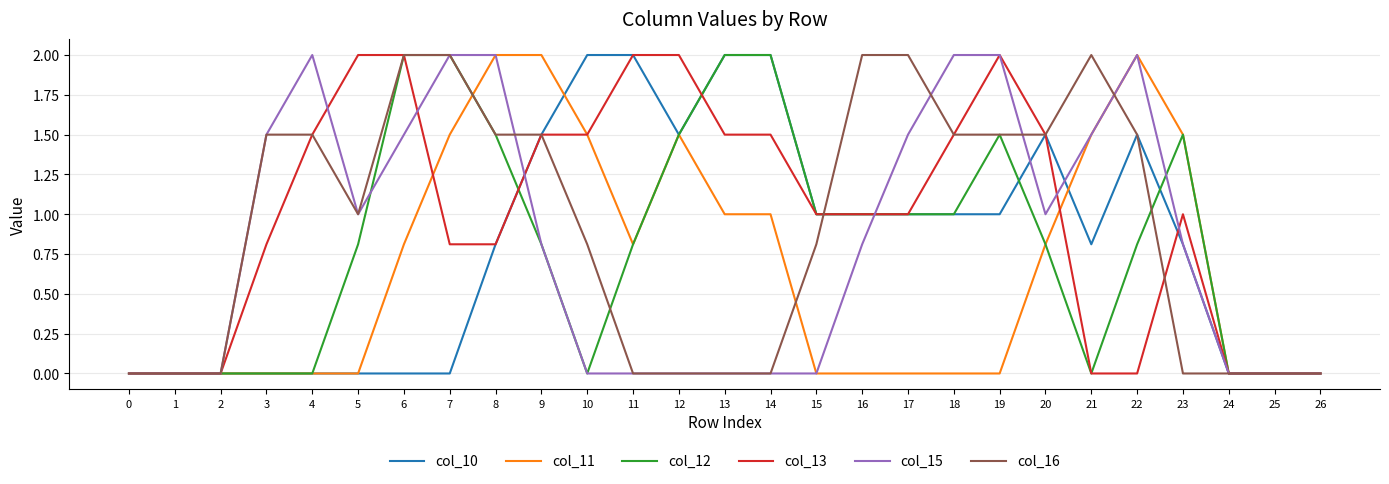

The value of col_16 at 24 is -0.8. True or false?

False